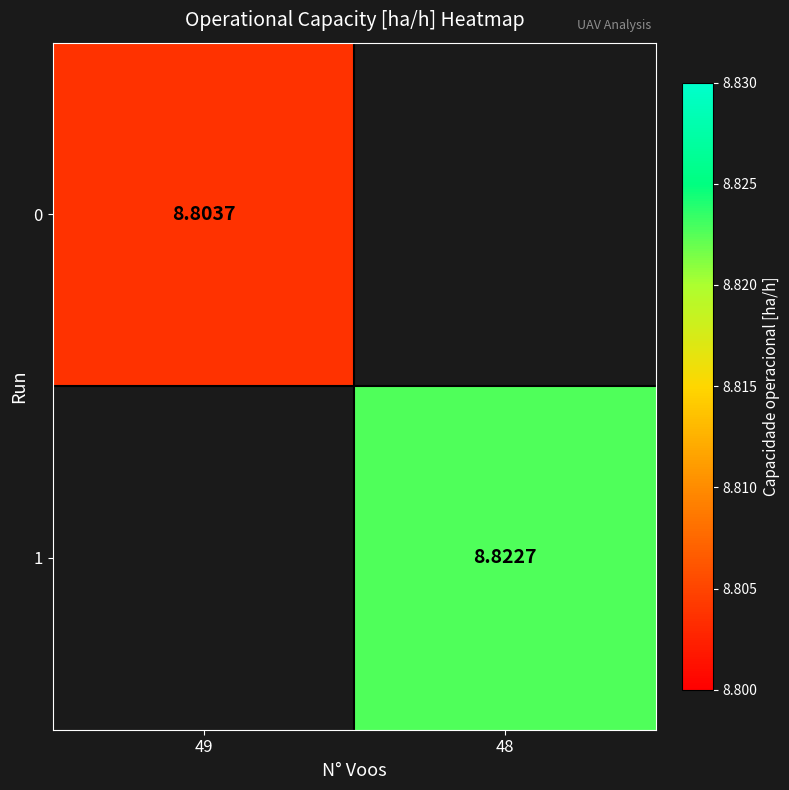

Is the value of 0 at 49 greater than the value of 1 at 48?

No